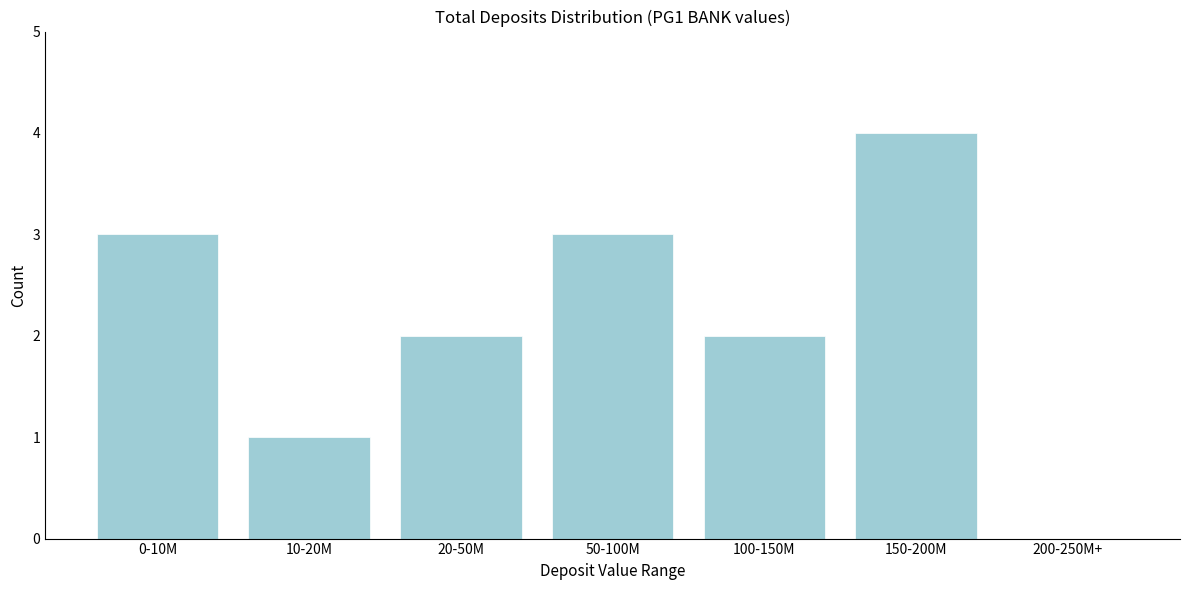

Reading left to right, transcribe all the data shown in this chart.

0-10M=3	10-20M=1	20-50M=2	50-100M=3	100-150M=2	150-200M=4	200-250M+=0